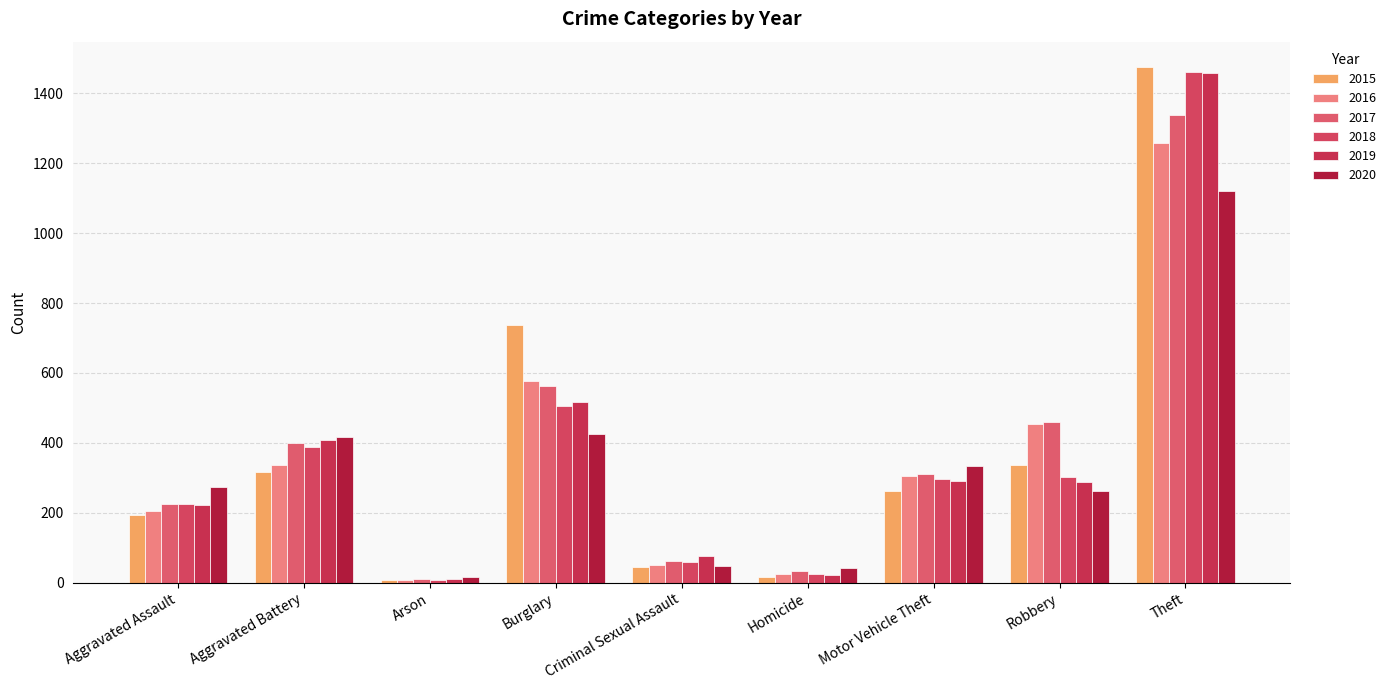

Which category has the highest value in the 2017 series?

Theft